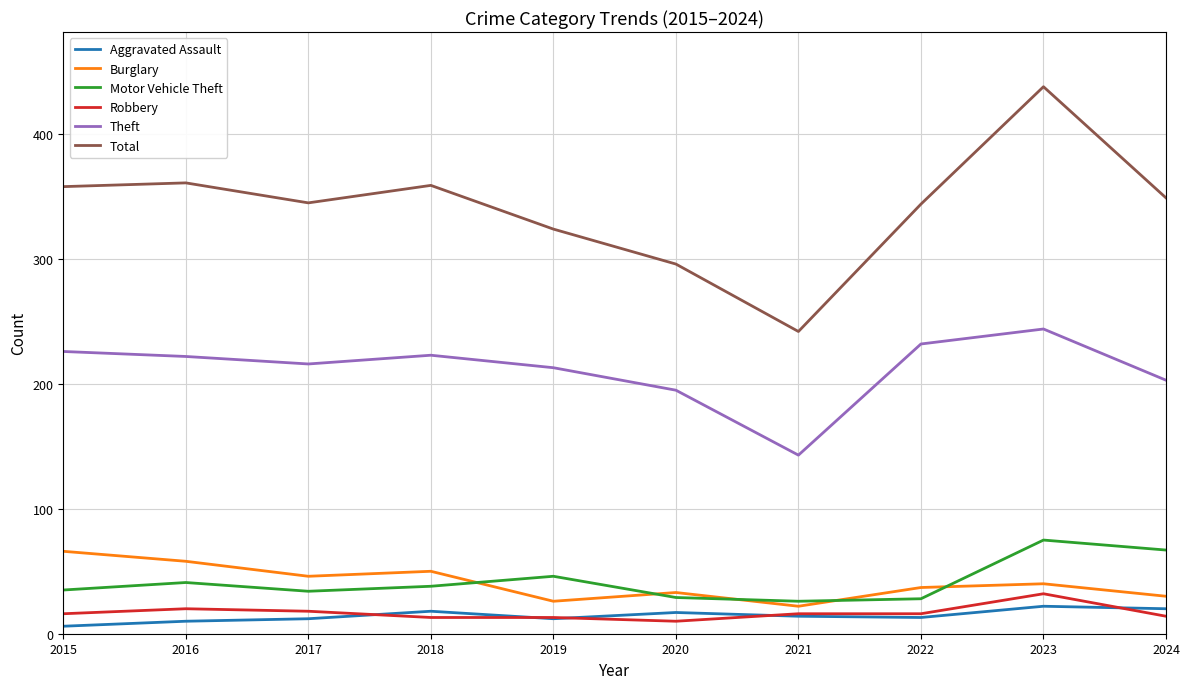

True or false: Total and Burglary intersect in this chart.

False